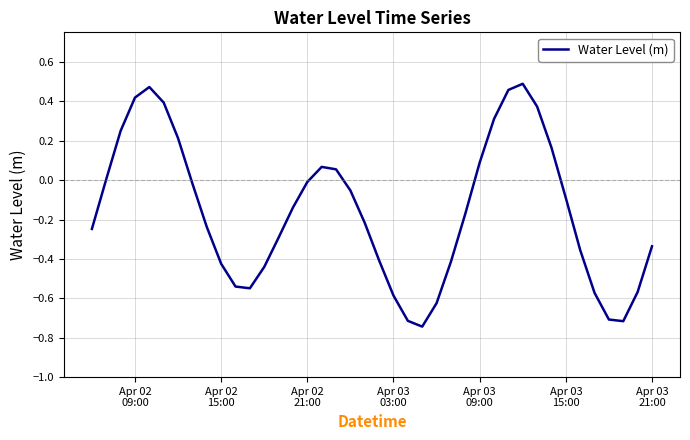

Is this an area chart (filled region under the line)?

No